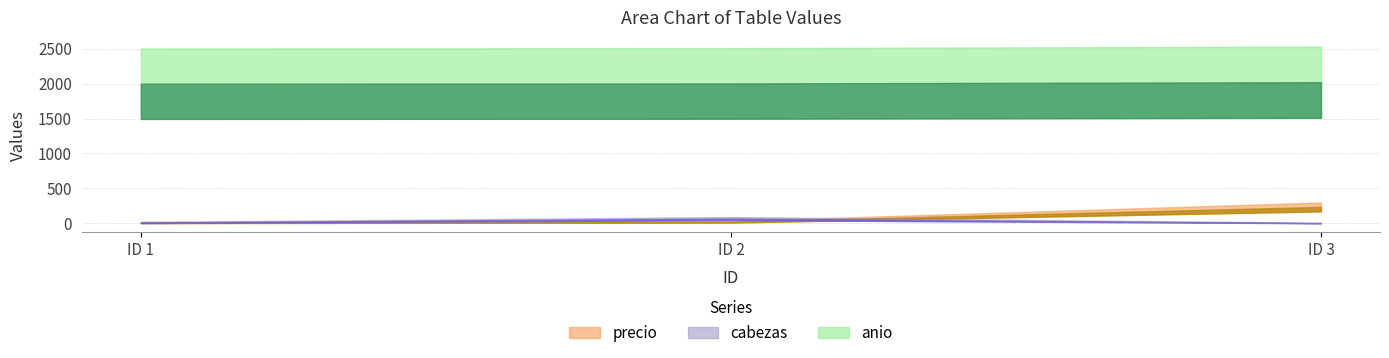

Which category has the lowest value across all series?

3